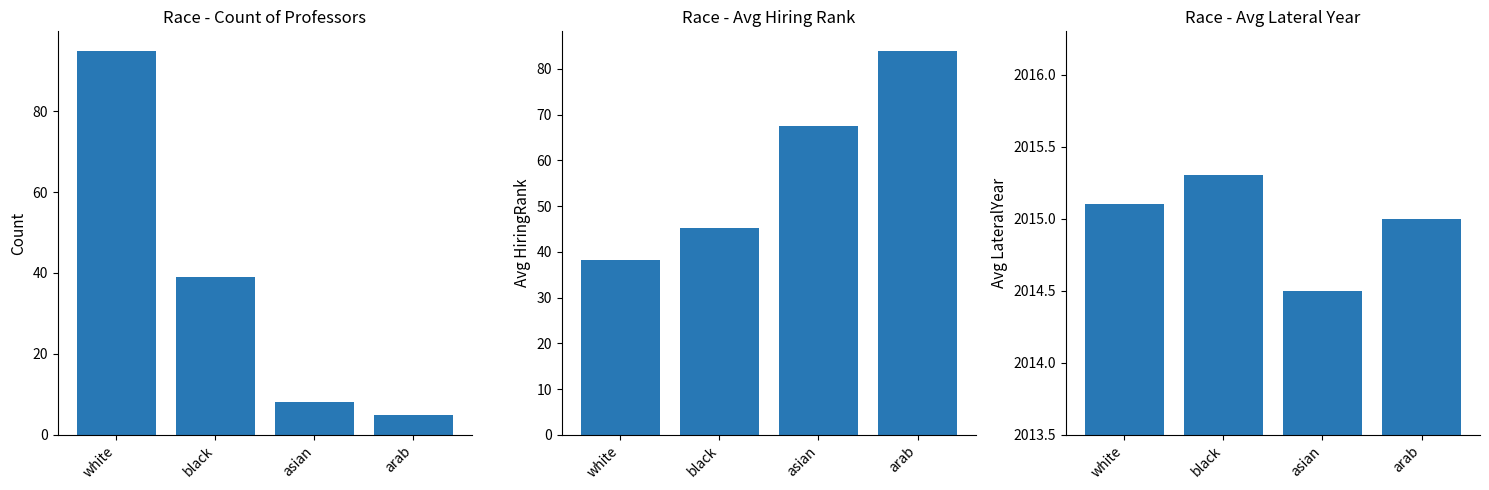

Rank the series by their maximum value, from lowest to highest.

Avg HiringRank, Count, Avg LateralYear